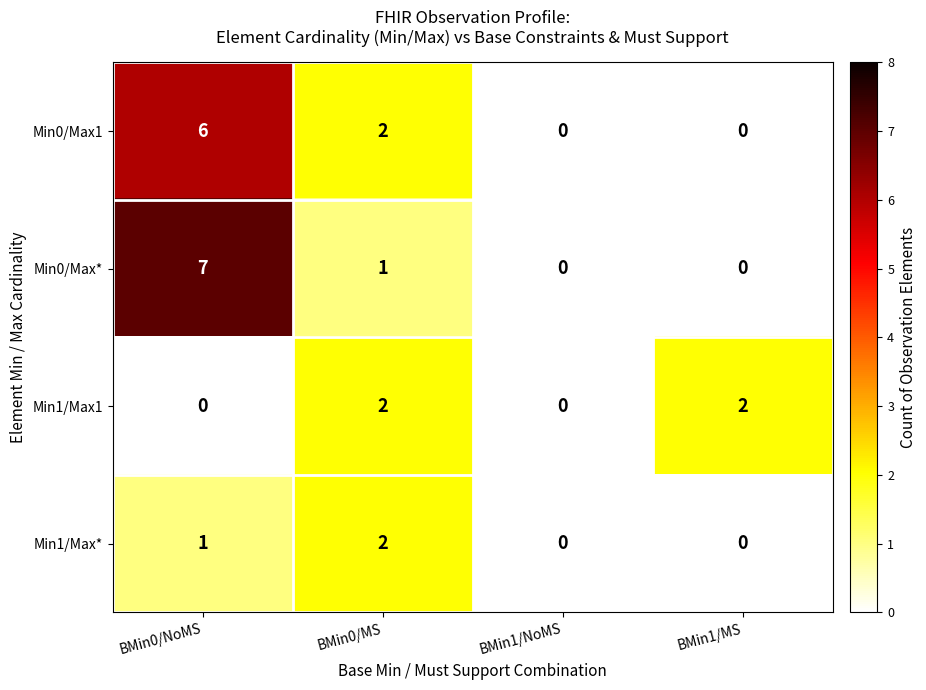

Which label corresponds to the largest value in the chart?

BMin0/NoMS